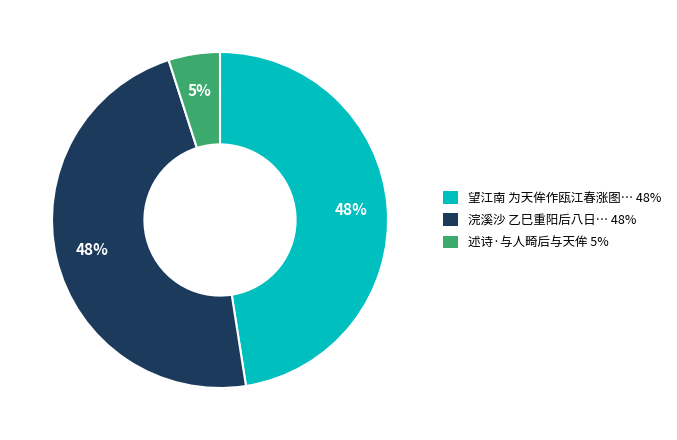

To the nearest percent, what portion does 述诗·与人畸后与天侔 5% represent?

5%